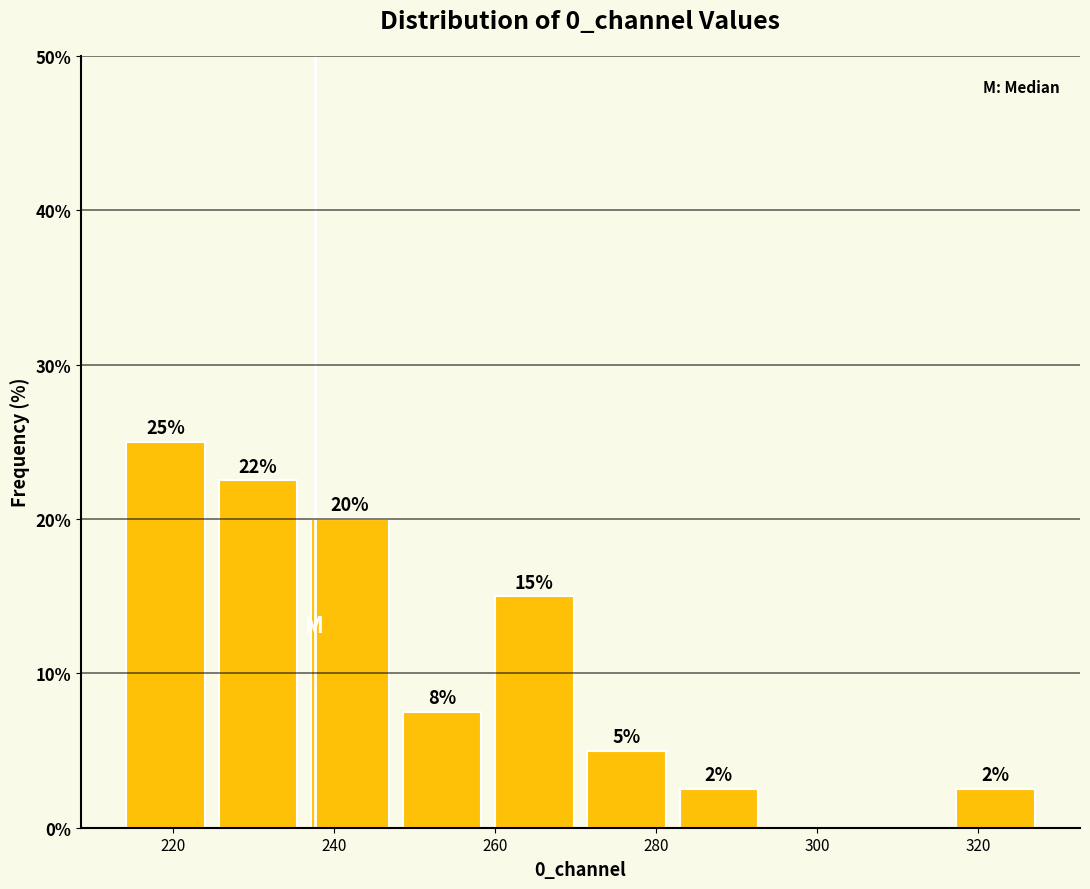

Which range on the x-axis has the tallest bar?

214 to 224